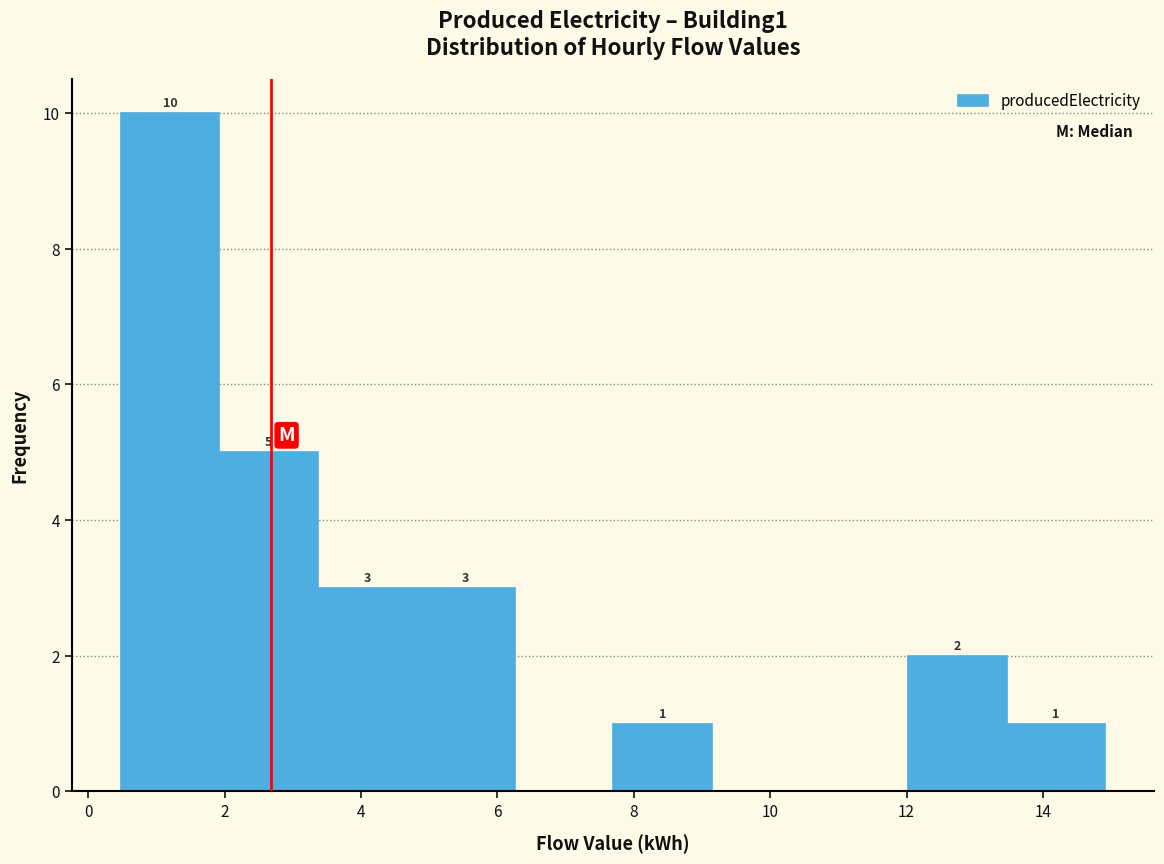

Which range on the x-axis has the tallest bar?

0.4 to 2.0